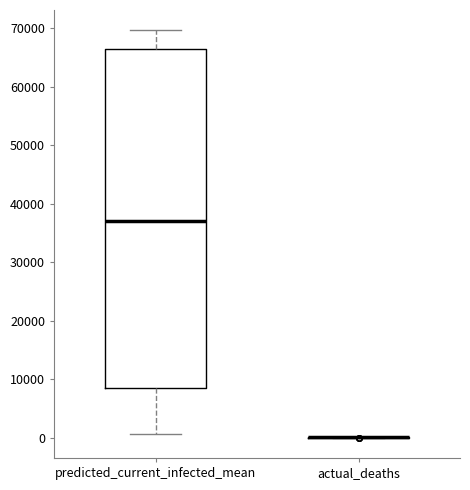

Reading left to right, read every box against the y-axis: the position of its median line, the range the box covers, and the ends of its whiskers. The values are not printed on the chart, so give them approximately, as read against the axis.

predicted_current_infected_mean: median 37000, box 9000 to 66000, whiskers 1000 to 70000
actual_deaths: box collapsed to a line at 0, whiskers 0 to 0